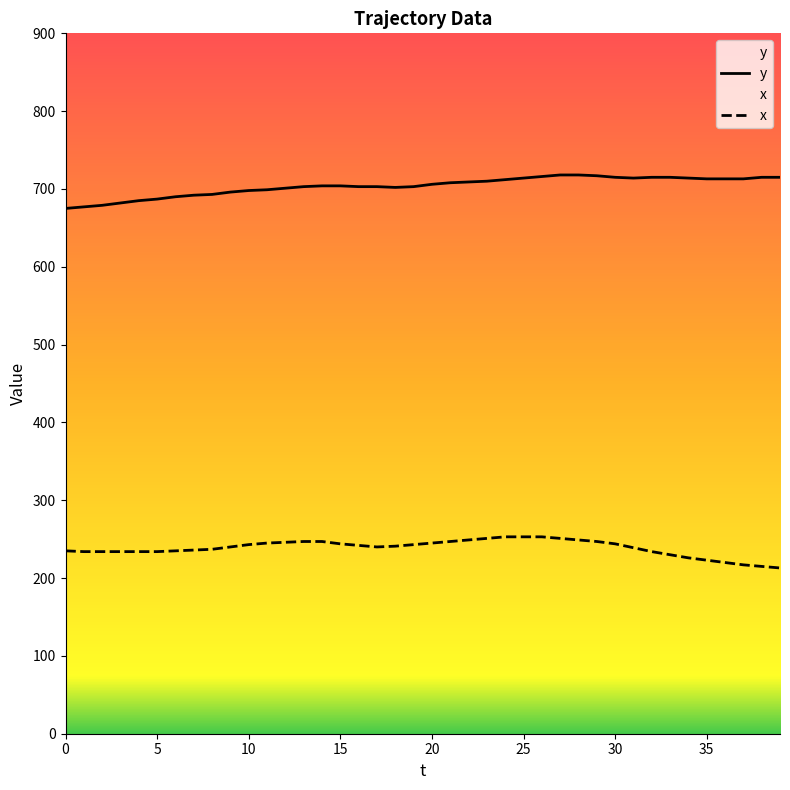

How many interior local valleys does the y series have?

2